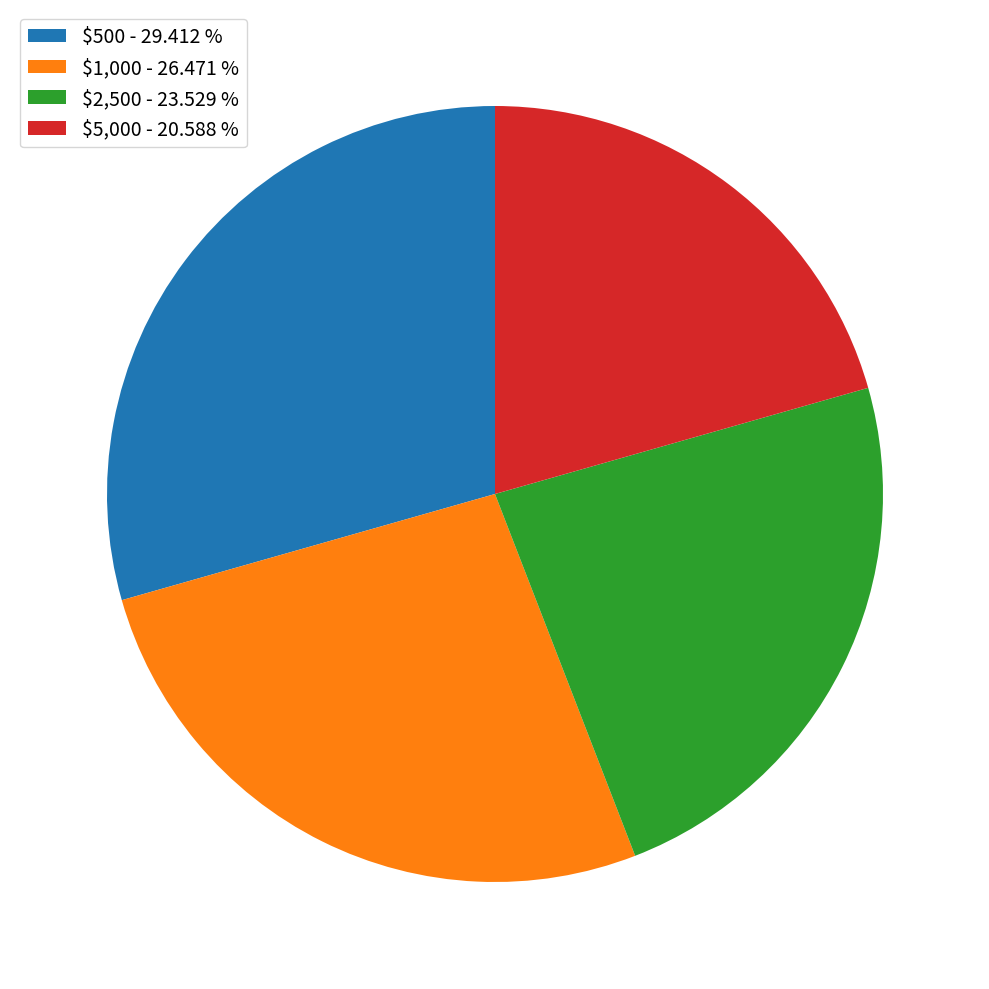

Does $5,000 - 20.588 % account for over 50% of the chart?

No